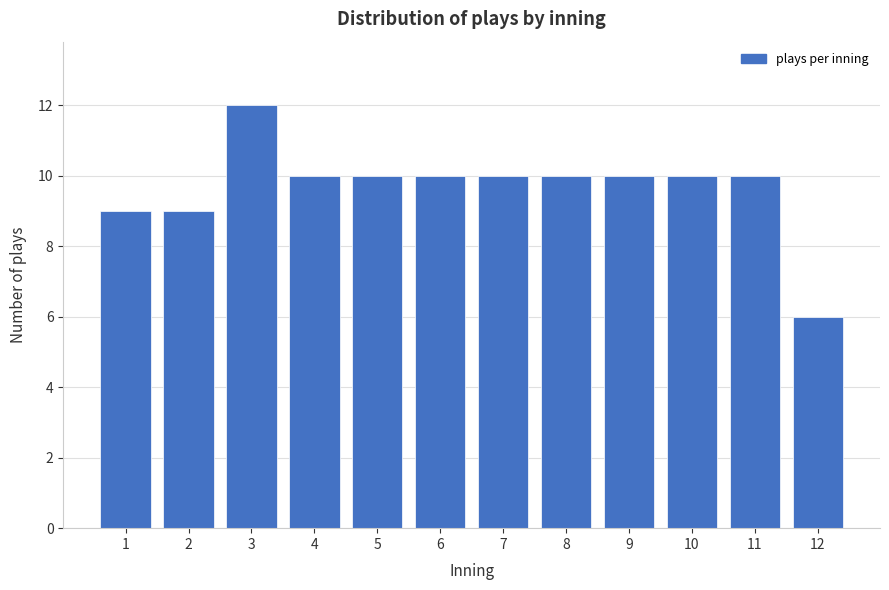

Reading left to right, what are all the values shown in this chart?

9	9	12	10	10	10	10	10	10	10	10	6